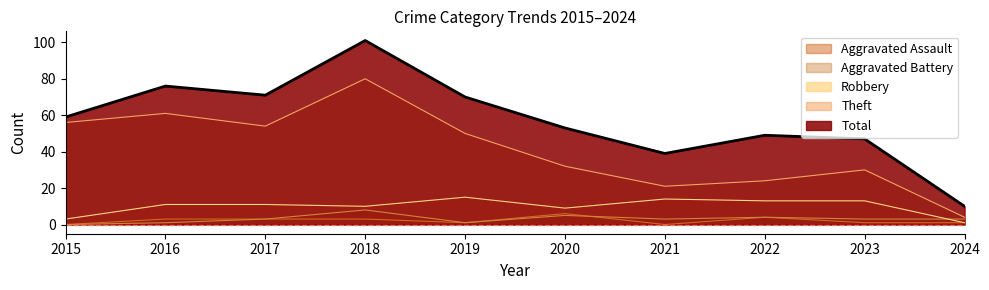

How many lines are shown in the chart?

5